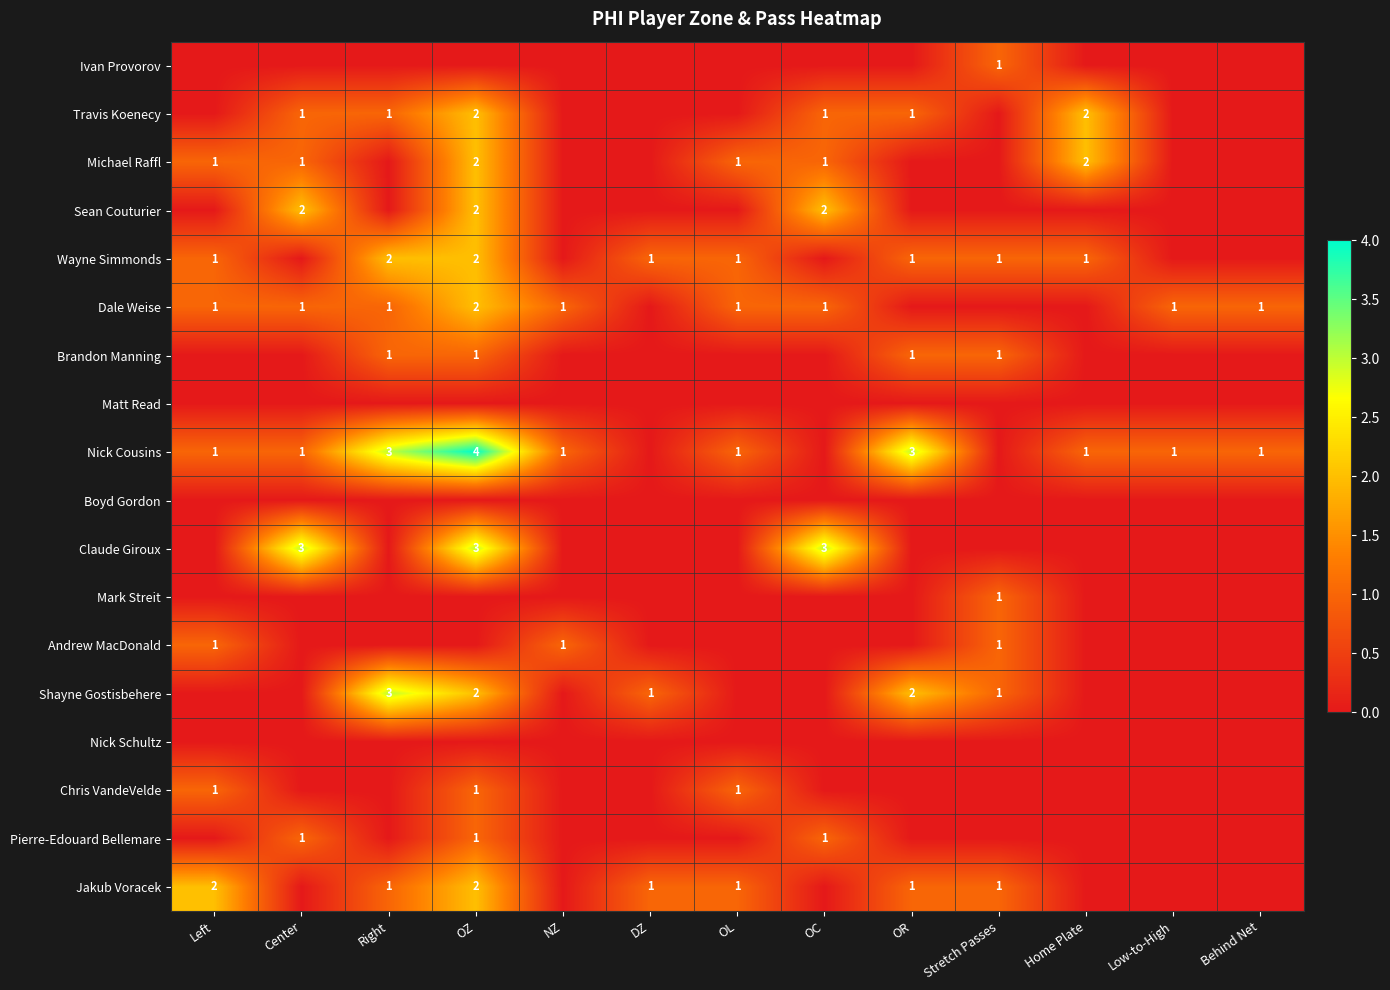

The value of Michael Raffl at OZ is 3. True or false?

False